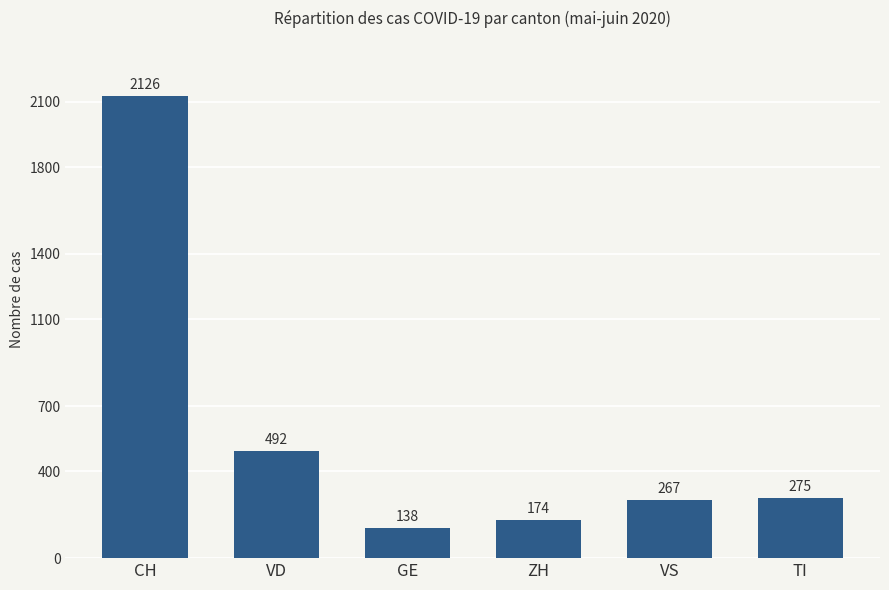

List the labels in order of value, largest first.

CH, VD, TI, VS, ZH, GE